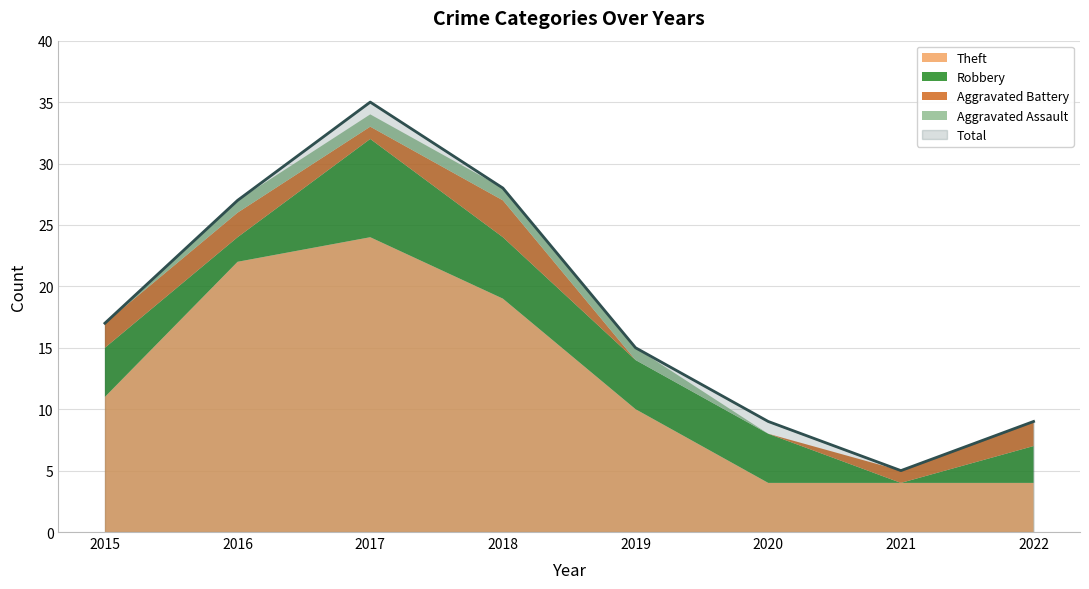

At which category does Robbery reach its first local valley?

2016